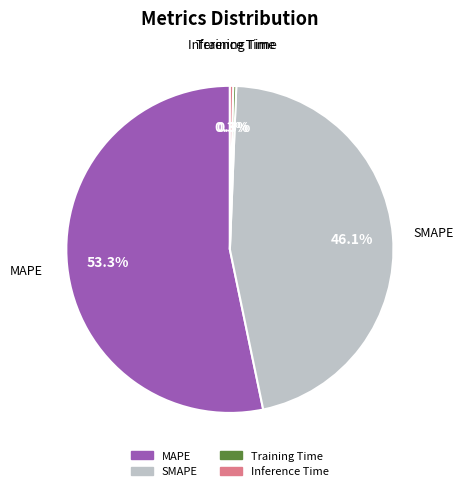

Count the number of slices in the pie.

4